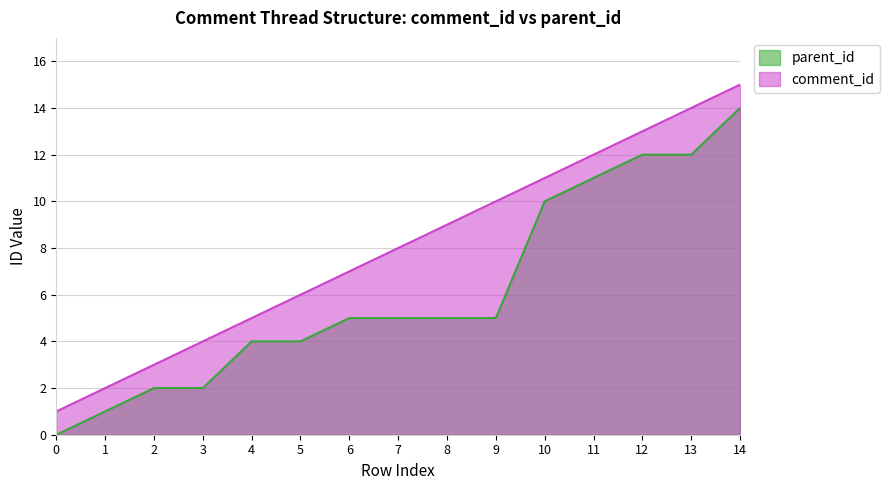

The parent_id series shows 8 at 9. True or false?

False